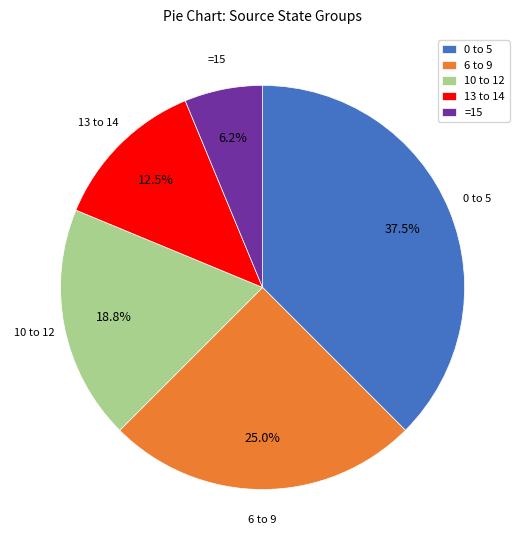

Which has a higher value, 0 to 5 or =15?

0 to 5